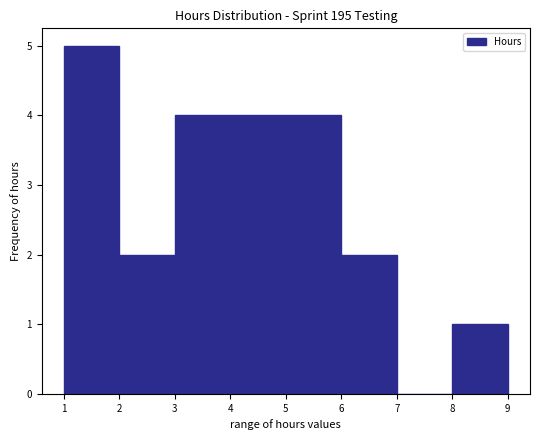

Over which range of the x-axis is the bar tallest?

1 to 2